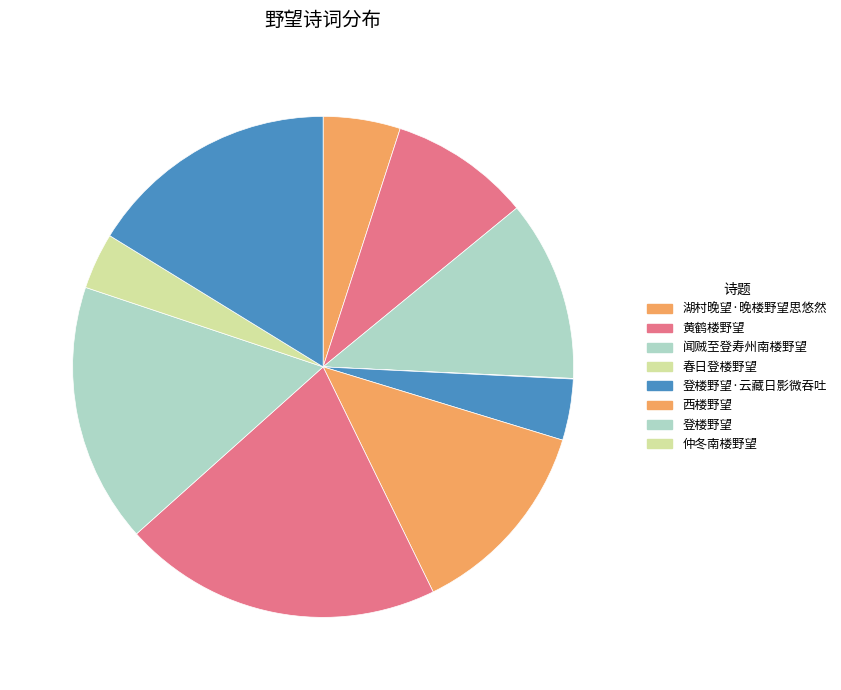

What is the smallest slice in the pie chart?

春日登楼野望